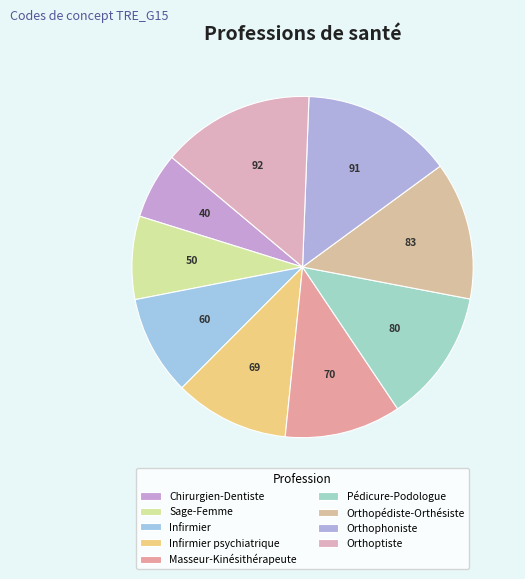

To the nearest percent, what is the average slice percentage?

11%